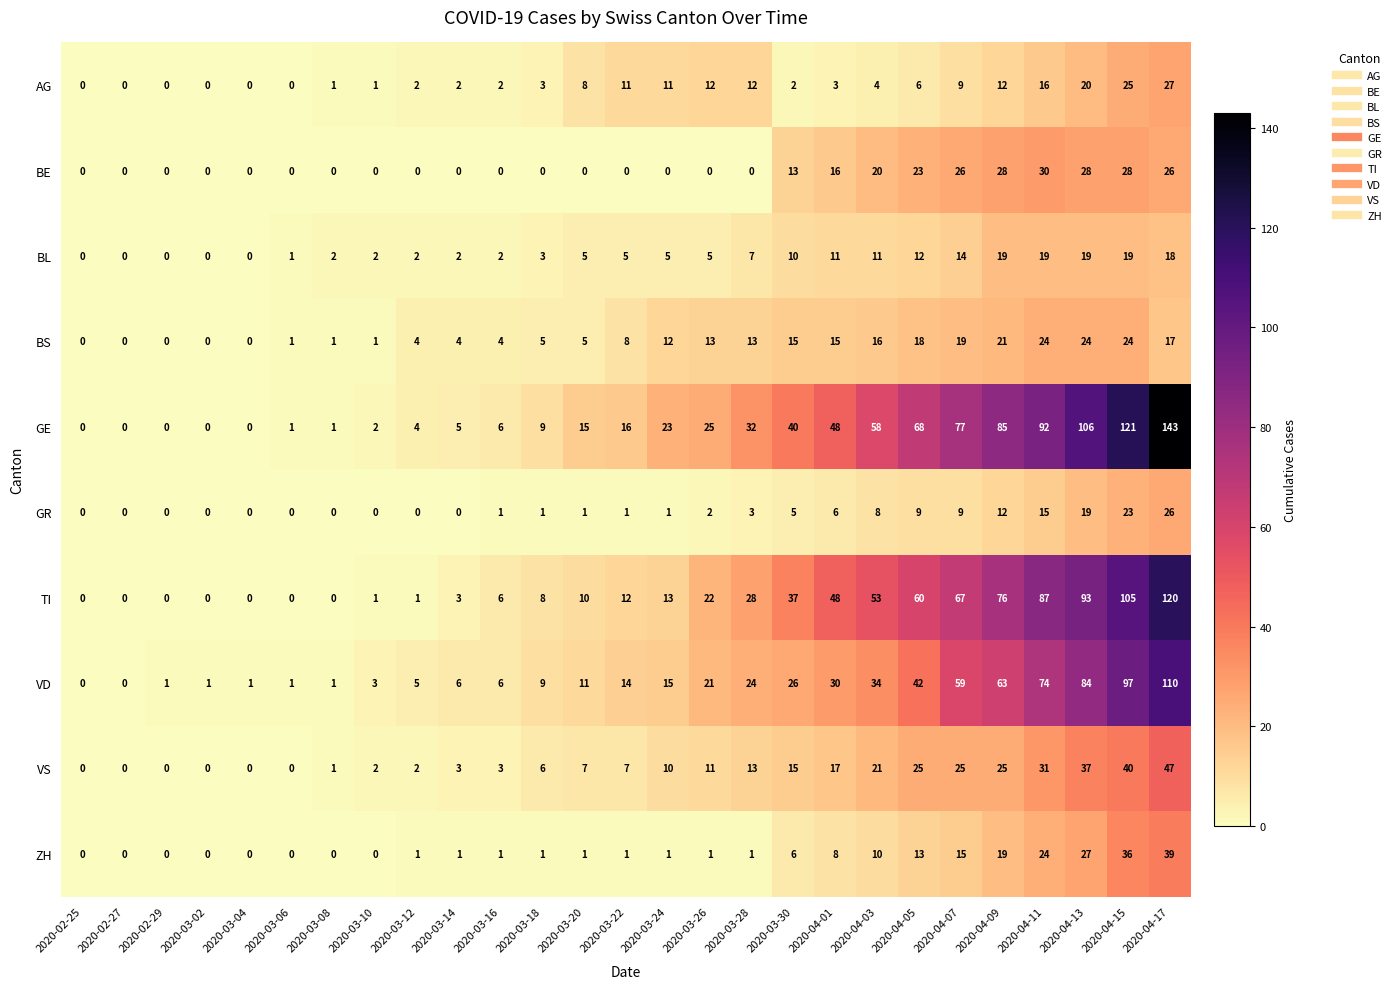

At 2020-04-15, list the series in order from smallest to largest.

BL, GR, BS, AG, BE, ZH, VS, VD, TI, GE